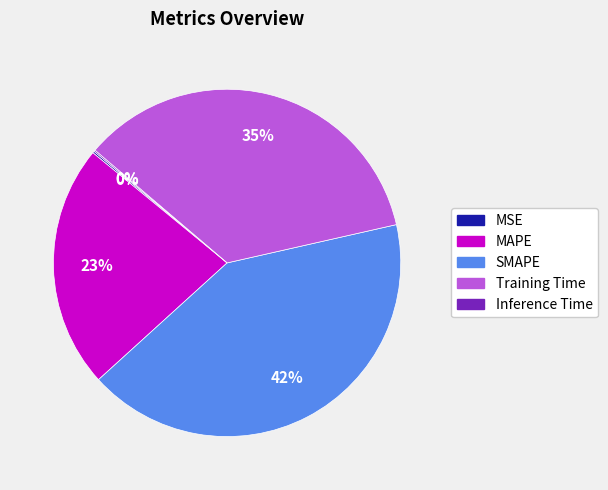

What percentage is the Training Time slice, to the nearest percent?

35%